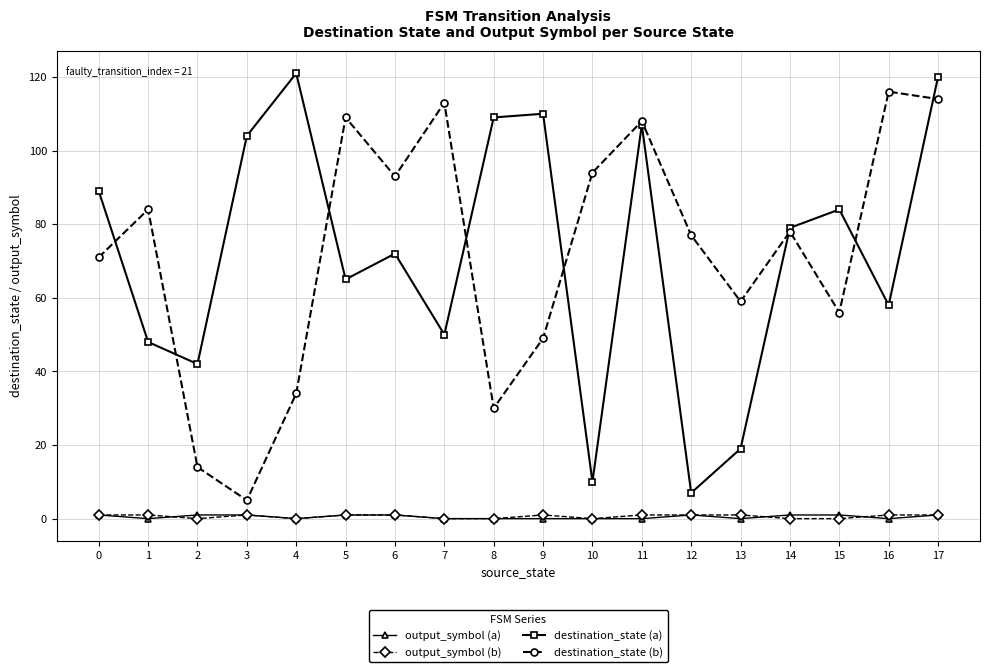

Reading left to right, list all the values displayed in this chart.

output_symbol (a): 0=1	1=0	2=1	3=1	4=0	5=1	6=1	7=0	8=0	9=0	10=0	11=0	12=1	13=0	14=1	15=1	16=0	17=1
output_symbol (b): 0=1	1=1	2=0	3=1	4=0	5=1	6=1	7=0	8=0	9=1	10=0	11=1	12=1	13=1	14=0	15=0	16=1	17=1
destination_state (a): 0=89	1=48	2=42	3=104	4=121	5=65	6=72	7=50	8=109	9=110	10=10	11=107	12=7	13=19	14=79	15=84	16=58	17=120
destination_state (b): 0=71	1=84	2=14	3=5	4=34	5=109	6=93	7=113	8=30	9=49	10=94	11=108	12=77	13=59	14=78	15=56	16=116	17=114